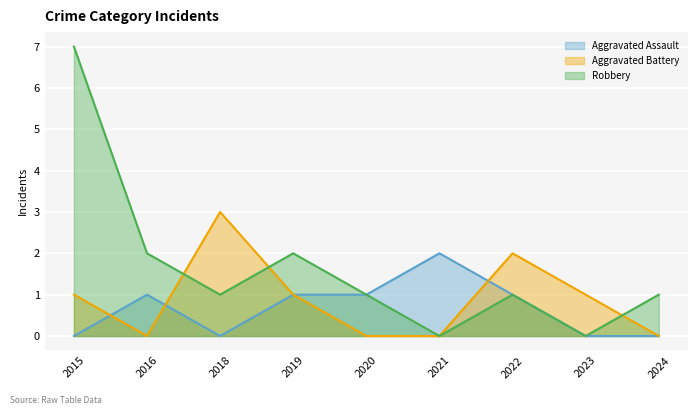

Which series ends up on top after the final intersection of Robbery and Aggravated Battery?

Robbery